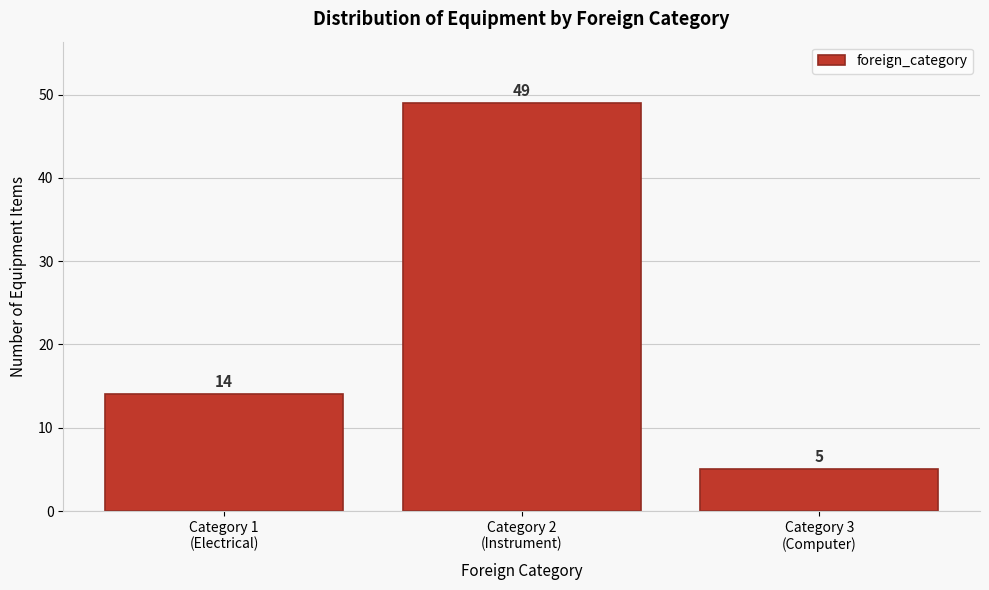

Reading right to left, what are all the values shown in this chart?

5	49	14